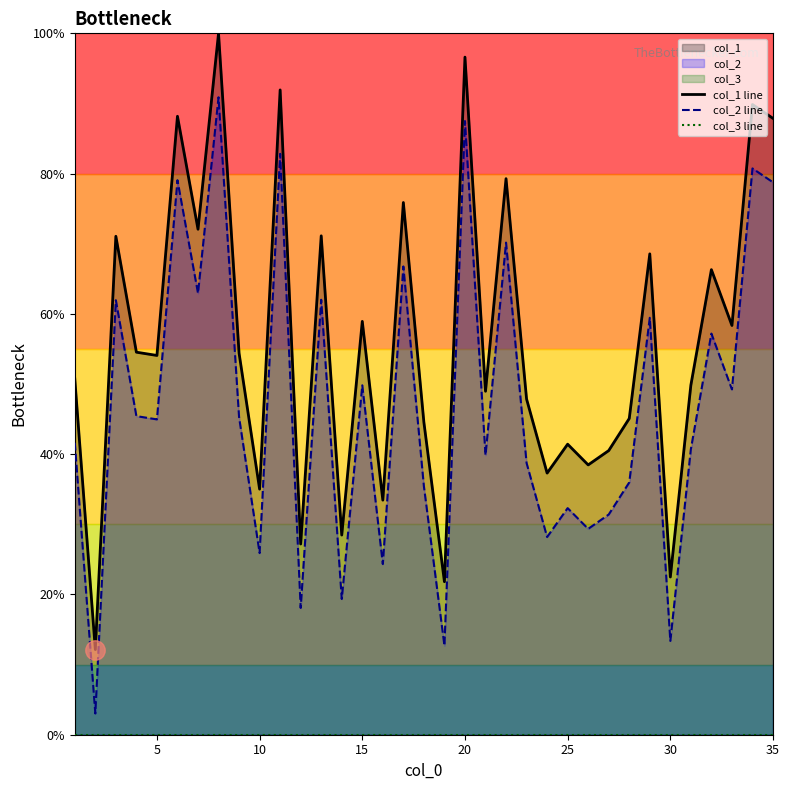

What is the maximum value for col_1 line?

100.0